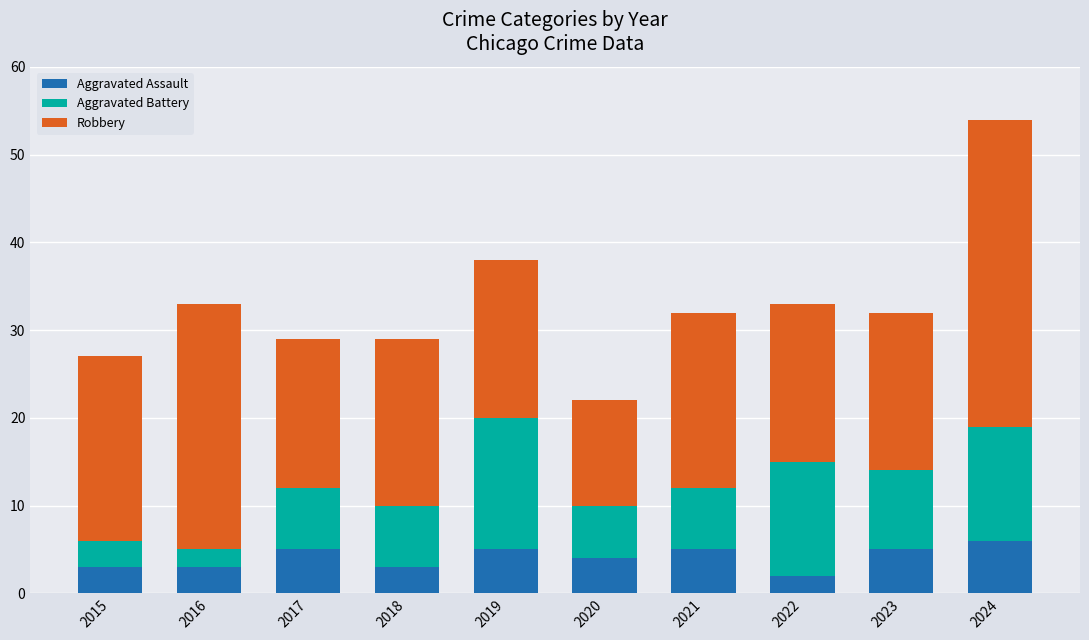

Is it true that Aggravated Assault equals 1 at 2017?

False